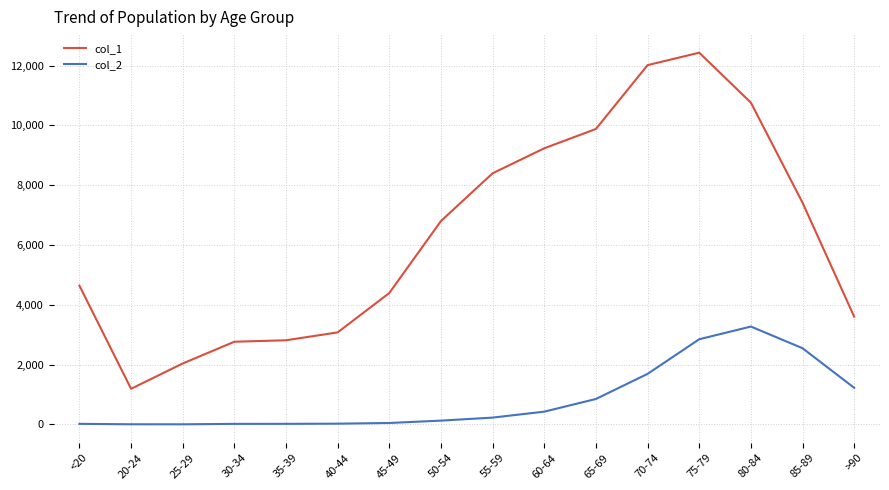

True or false: col_2 and col_1 intersect in this chart.

False